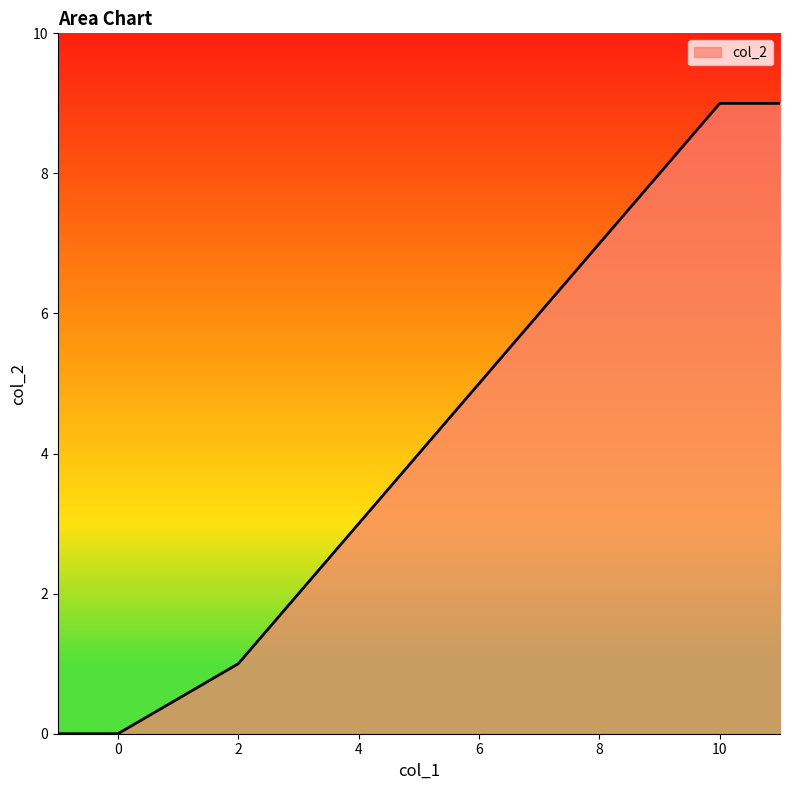

How many distinct data groups are displayed?

1